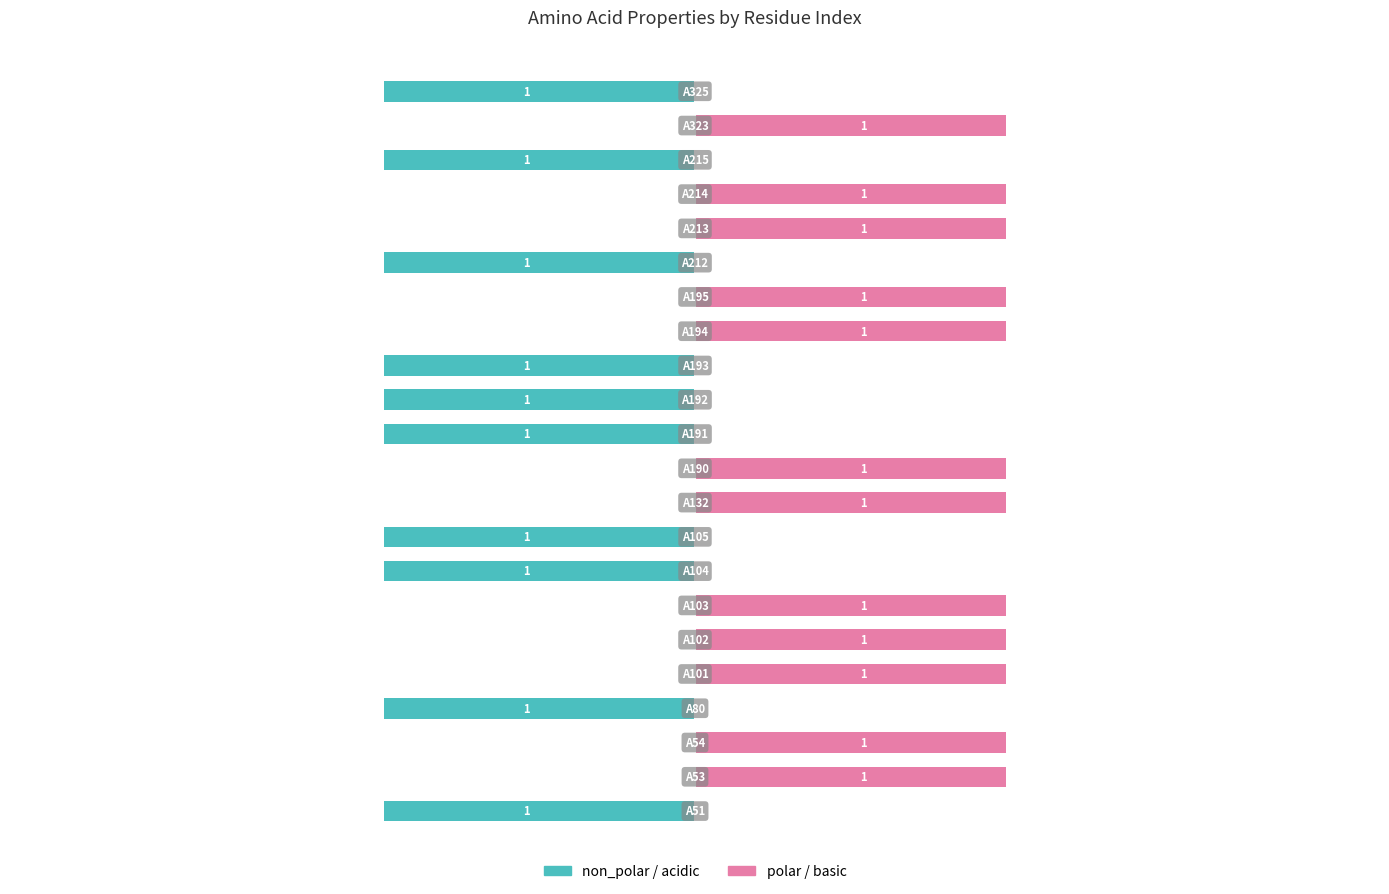

How many bars are there in total?

44